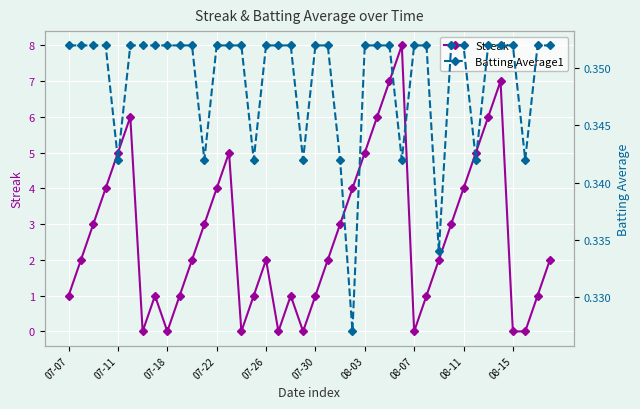

What are all the series names shown in the legend?

Streak, Batting Average1